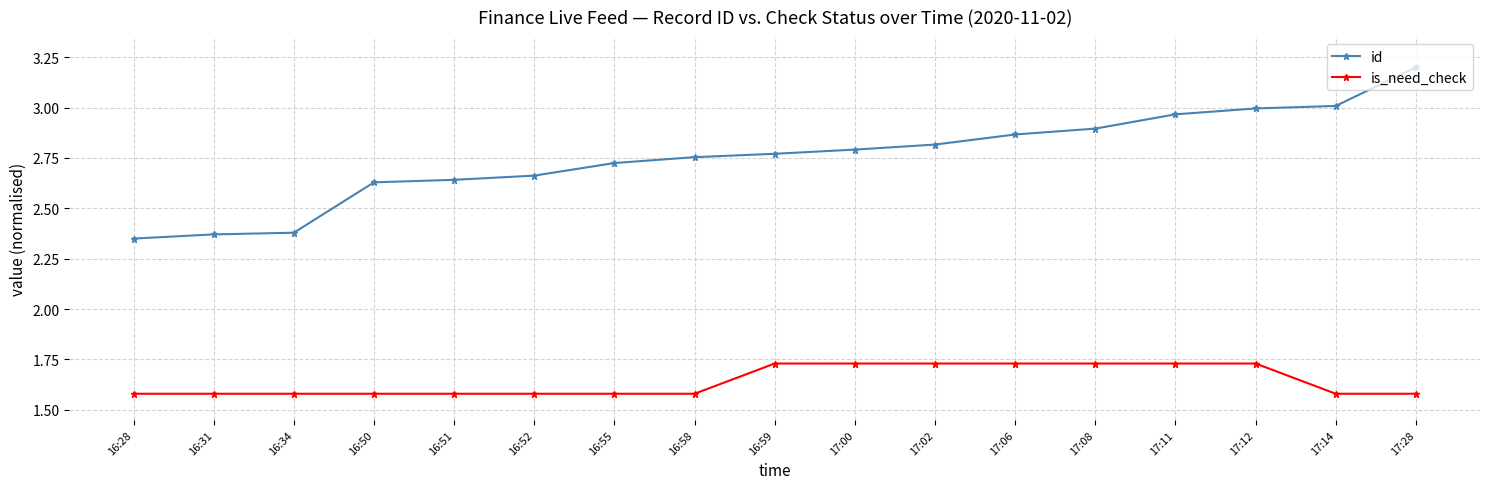

What is the difference between the highest and lowest values at 17:11?

1.2